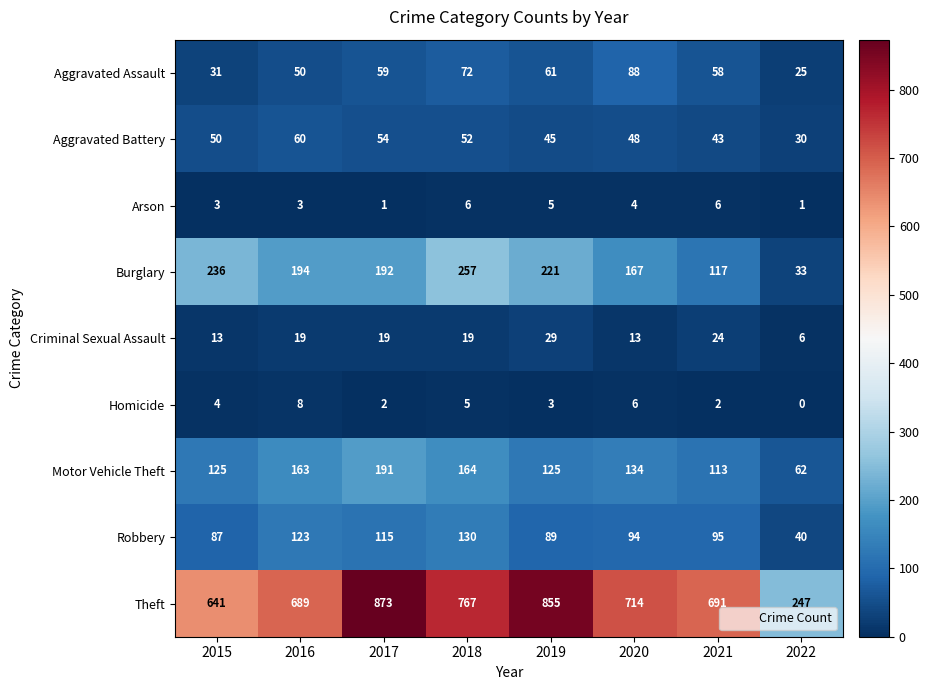

Rank the series by their maximum value, from lowest to highest.

Arson, Homicide, Criminal Sexual Assault, Aggravated Battery, Aggravated Assault, Robbery, Motor Vehicle Theft, Burglary, Theft